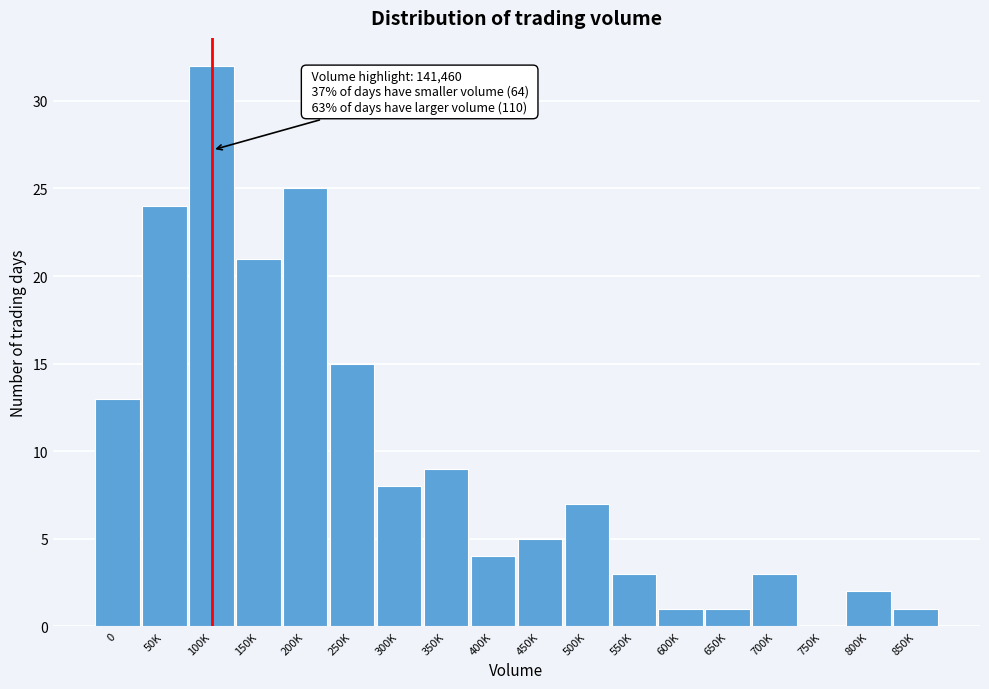

Reading left to right, what are all the values shown in this chart?

0=13	50K=24	100K=32	150K=21	200K=25	250K=15	300K=8	350K=9	400K=4	450K=5	500K=7	550K=3	600K=1	650K=1	700K=3	750K=0	800K=2	850K=1